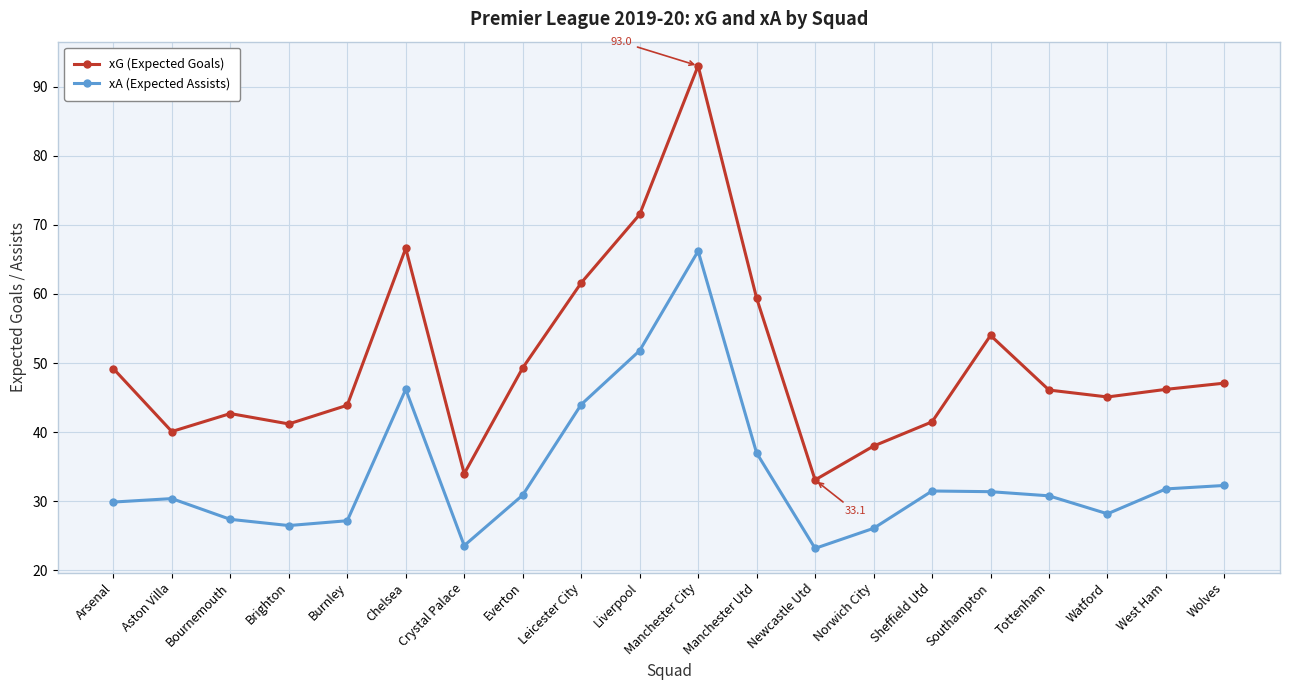

Between Everton and Manchester City, which series saw the biggest shift?

xG (Expected Goals)